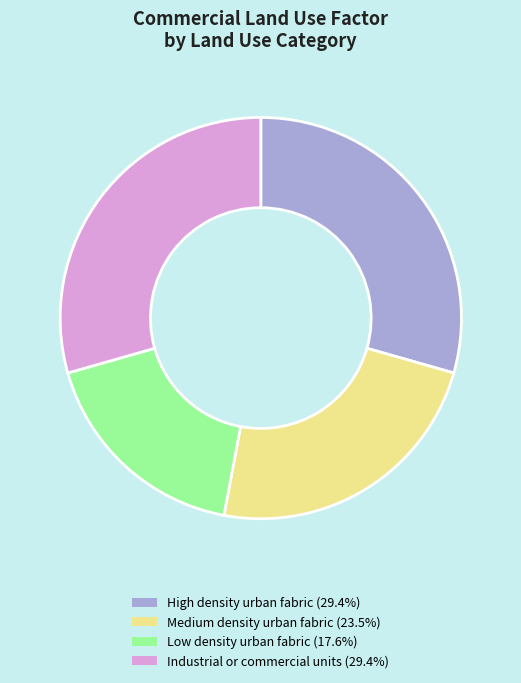

Combined, do Industrial or commercial units (29.4%) and Low density urban fabric (17.6%) account for over 50%?

No